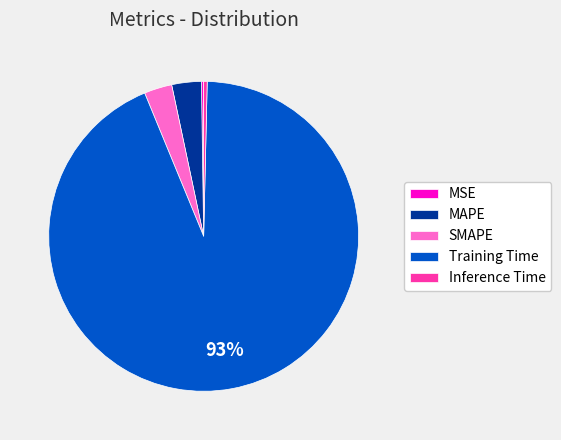

Is there any slice that represents more than half of the pie?

Yes